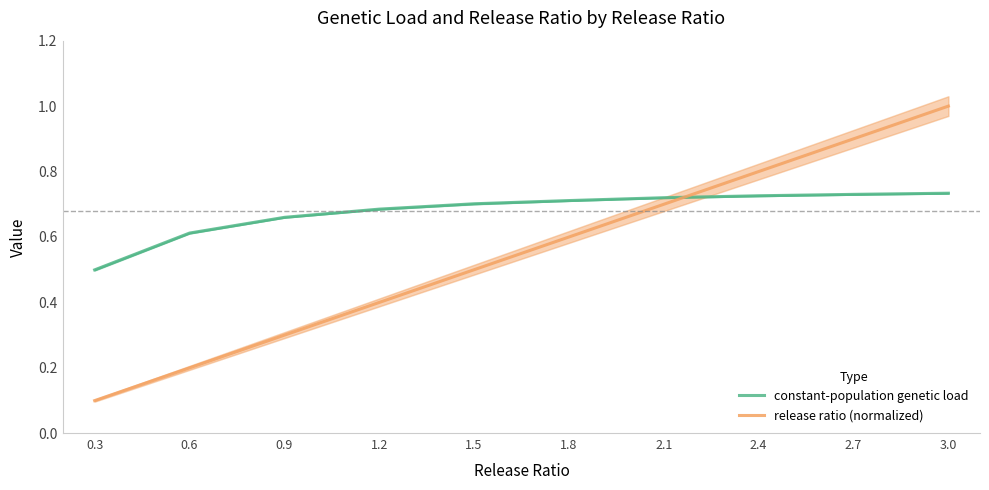

At 2.7, list the series in order from smallest to largest.

constant-population genetic load, release ratio (normalized)